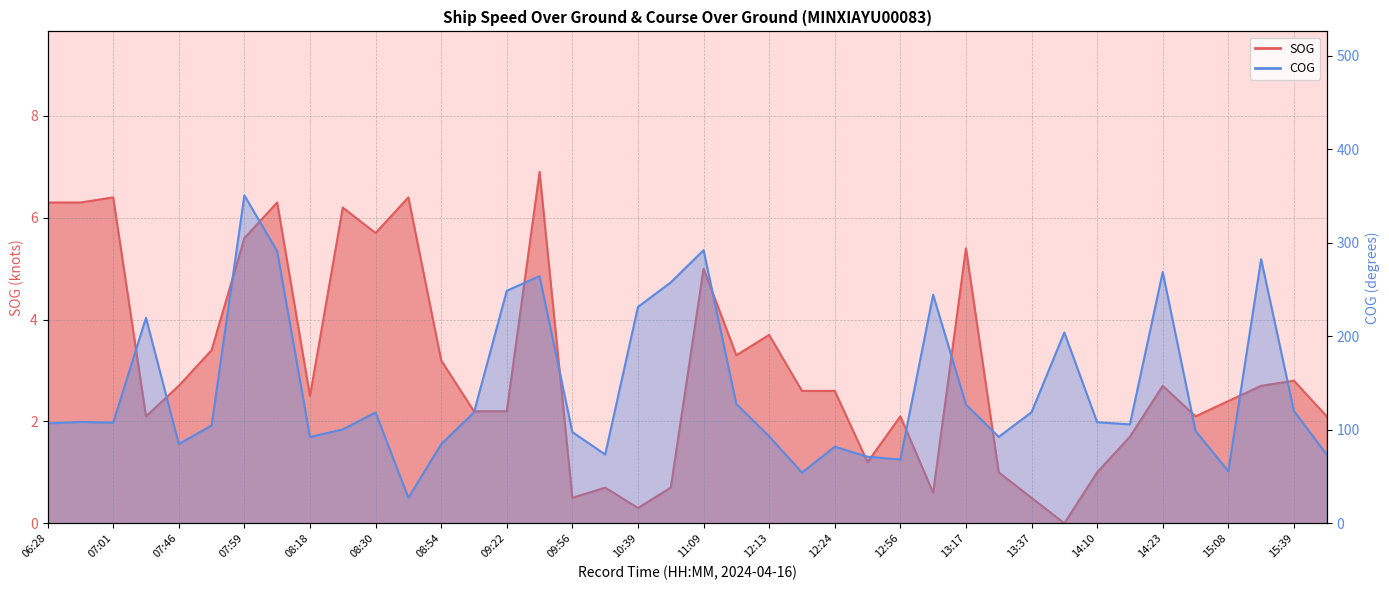

How many values in SOG are above zero?

39